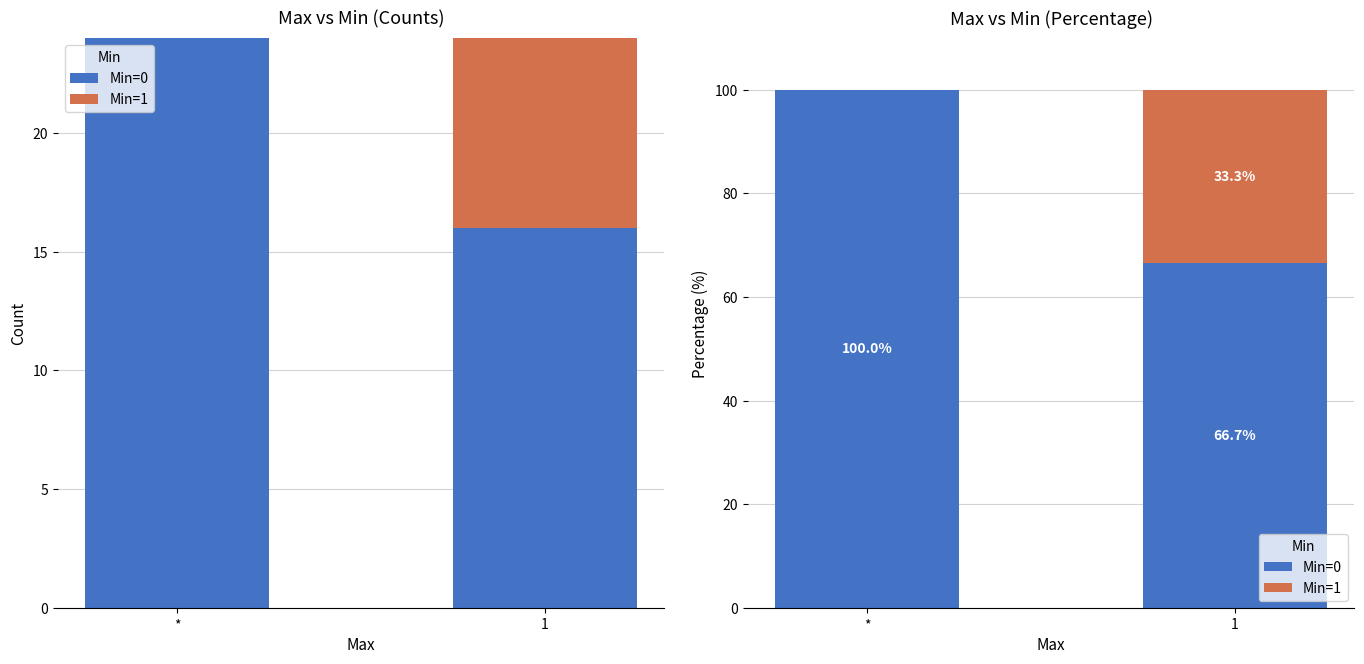

What is the label of the 1st bar from the left?

*